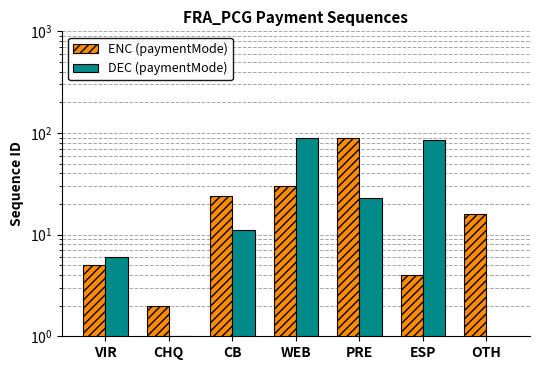

What is the maximum value for DEC (paymentMode)?

89